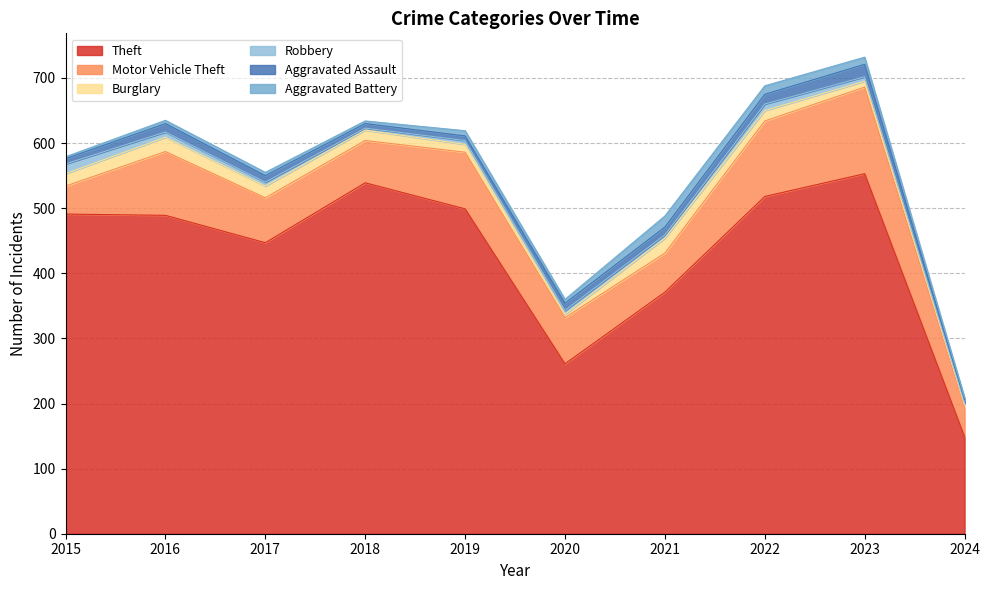

Reading right to left, transcribe all the data shown in this chart.

Theft: 2024=149	2023=553	2022=518	2021=371	2020=261	2019=499	2018=539	2017=447	2016=489	2015=491
Motor Vehicle Theft: 2024=45	2023=133	2022=116	2021=60	2020=71	2019=87	2018=65	2017=69	2016=98	2015=43
Burglary: 2024=4	2023=9	2022=16	2021=23	2020=5	2019=12	2018=16	2017=18	2016=22	2015=19
Robbery: 2024=3	2023=7	2022=10	2021=5	2020=6	2019=6	2018=3	2017=6	2016=8	2015=15
Aggravated Assault: 2024=5	2023=19	2022=15	2021=12	2020=11	2019=7	2018=7	2017=10	2016=13	2015=8
Aggravated Battery: 2024=3	2023=11	2022=13	2021=17	2020=6	2019=8	2018=4	2017=5	2016=5	2015=3